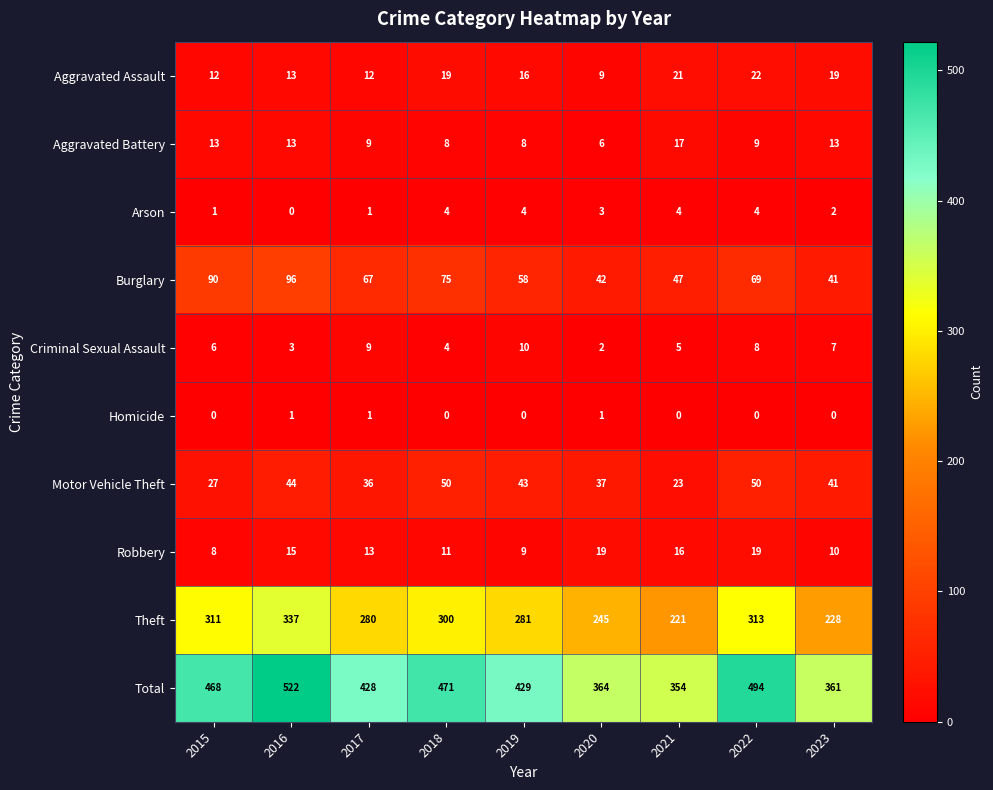

At which label does Aggravated Assault first exceed 16?

2018